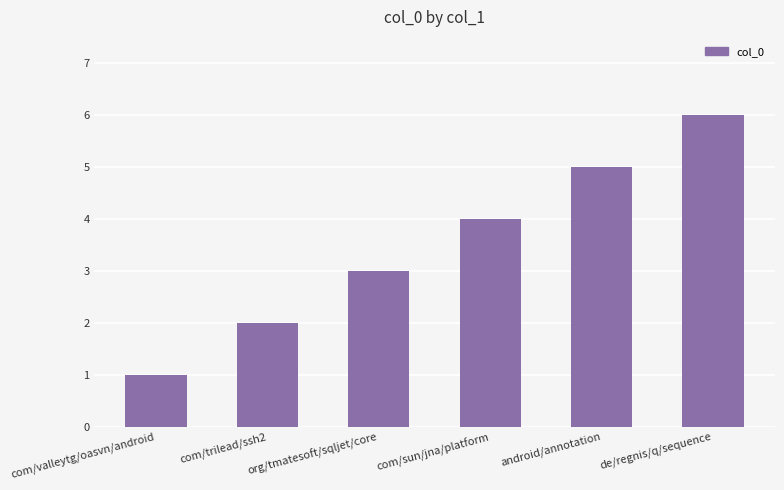

What is the sum of all values?

21